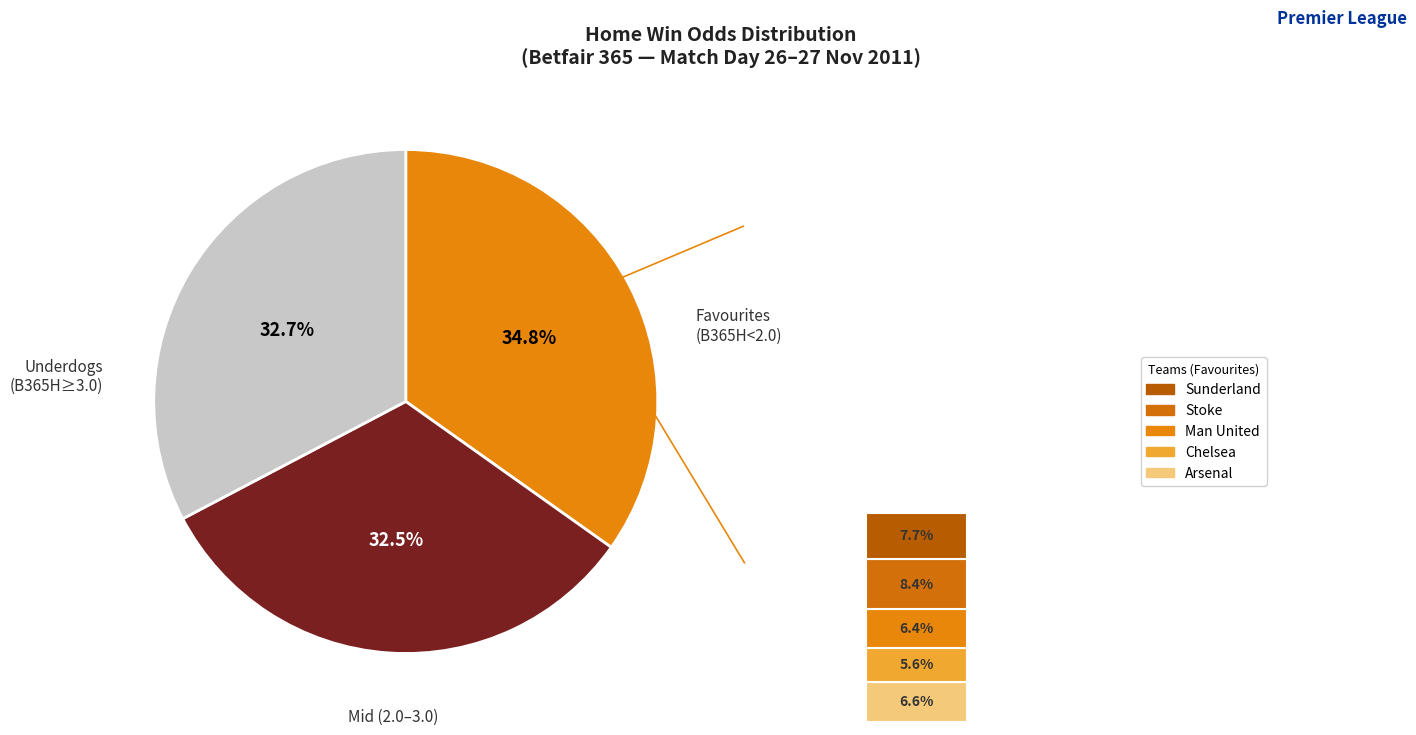

To the nearest percent, what percentage of the pie is Man United?

6%